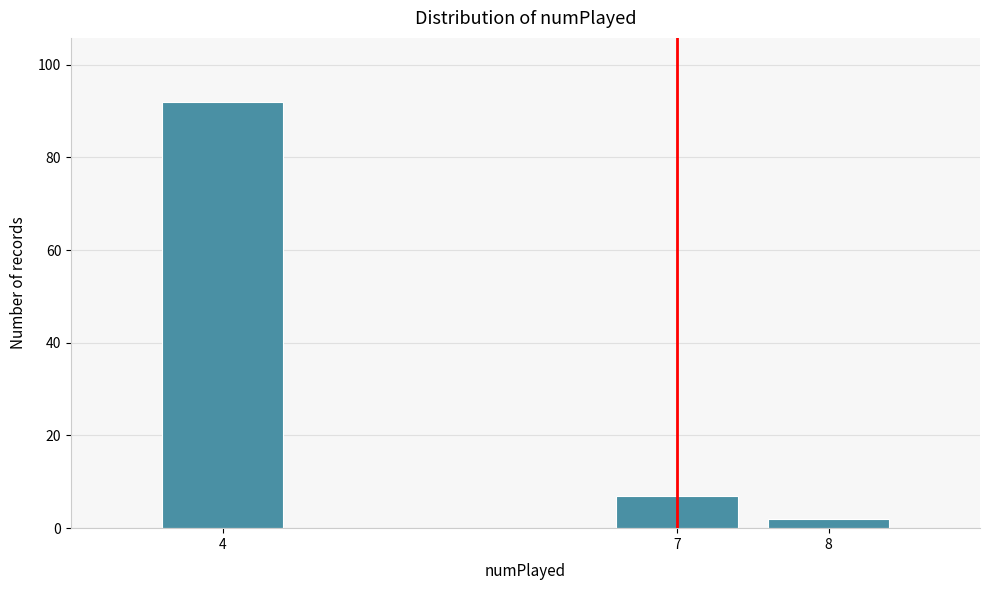

Reading right to left, what are all the values shown in this chart?

8=2	7=7	4=92